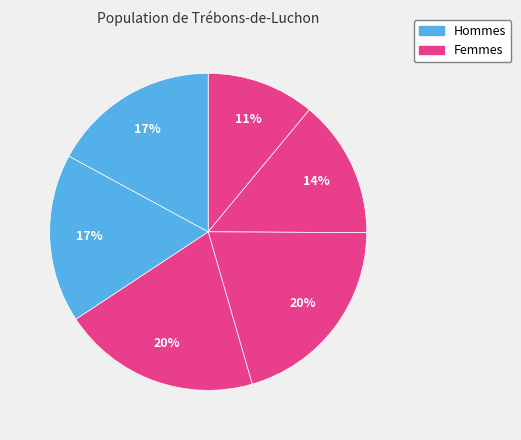

Count the number of slices in the pie.

6